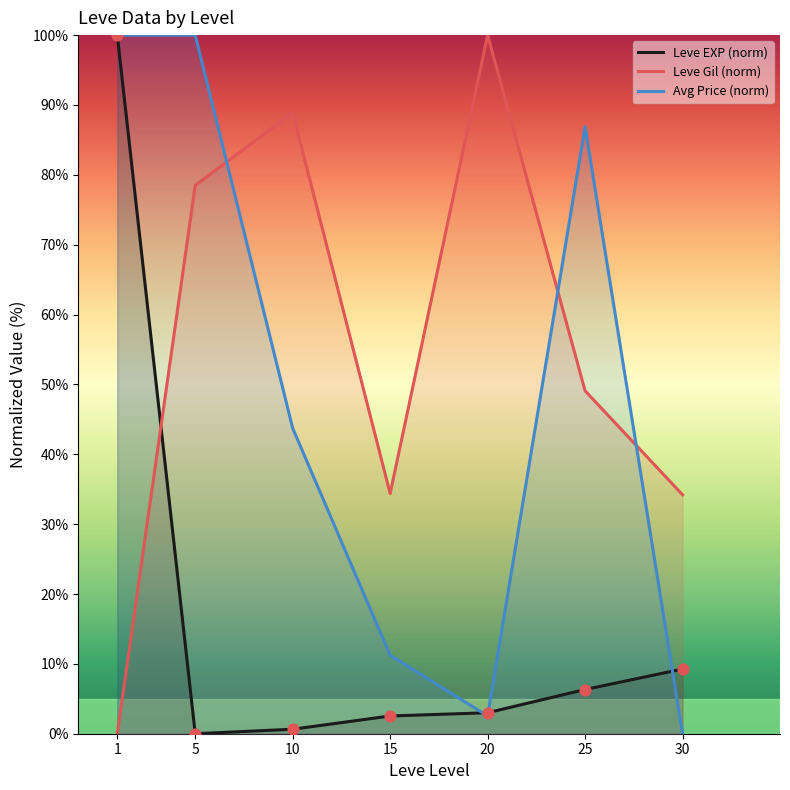

Which series has the widest spread of Y values?

Leve EXP (norm)